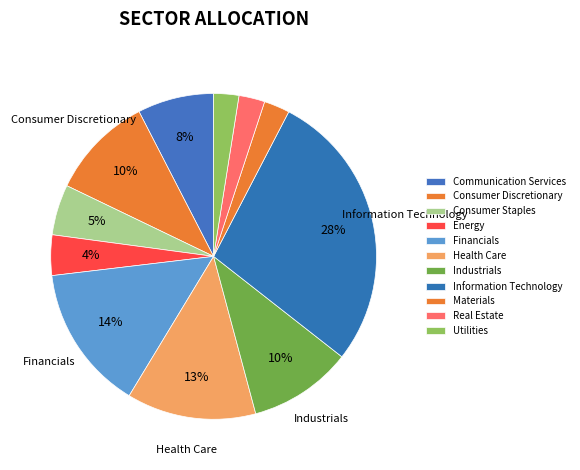

Is the sum of Real Estate and Financials greater than half?

No